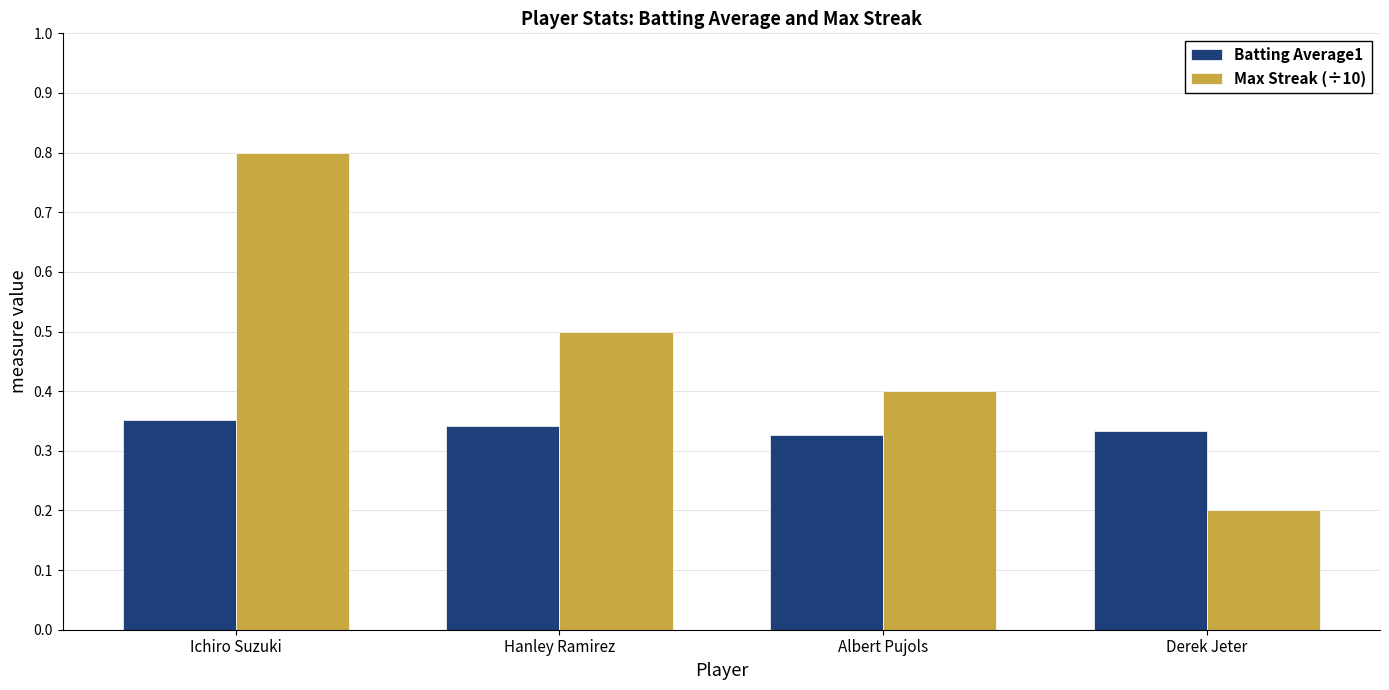

The value of Max Streak (÷10) at Derek Jeter is 0.3. True or false?

False